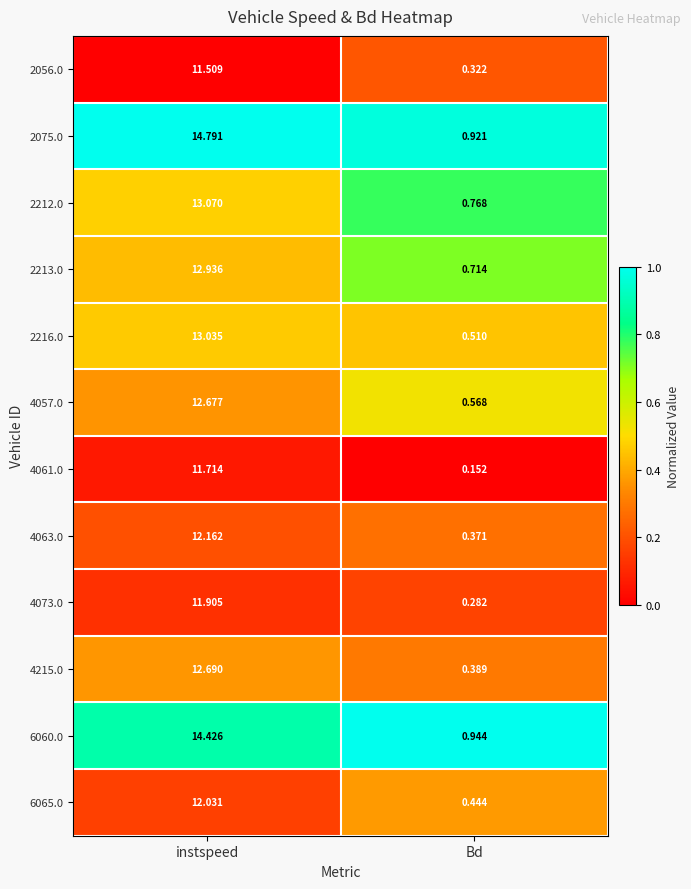

At which label does 2216.0 first exceed 13?

instspeed